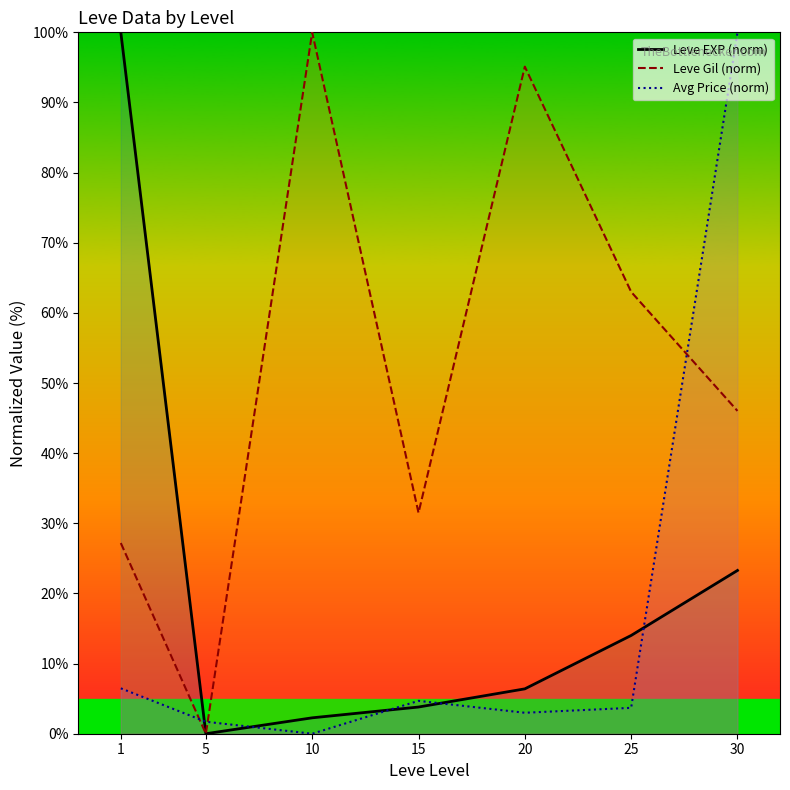

True or false: Leve EXP (norm) has more than 2 points higher than both neighbors.

False